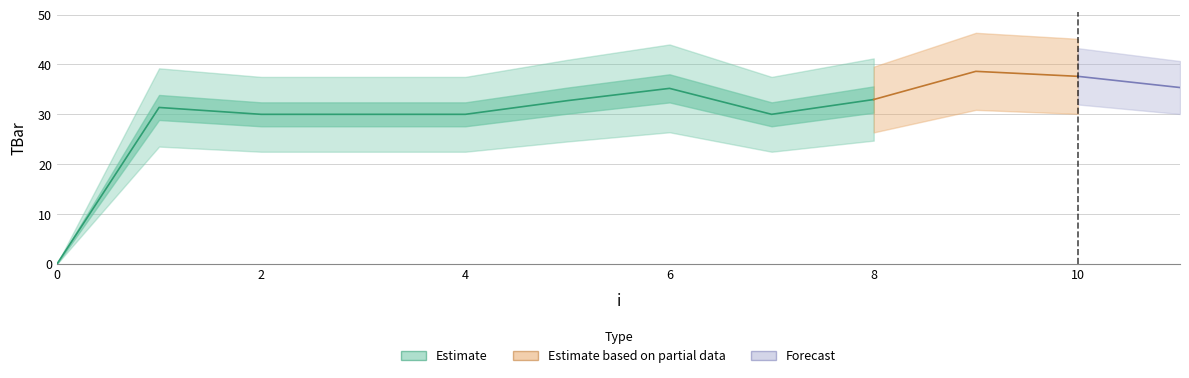

Reading left to right, list all the values displayed in this chart.

0=0.0	1=31.4	2=30.0	3=30.0	4=30.0	5=32.7	6=35.2	7=30.0	8=33.0	9=38.6	10=37.6	11=35.4